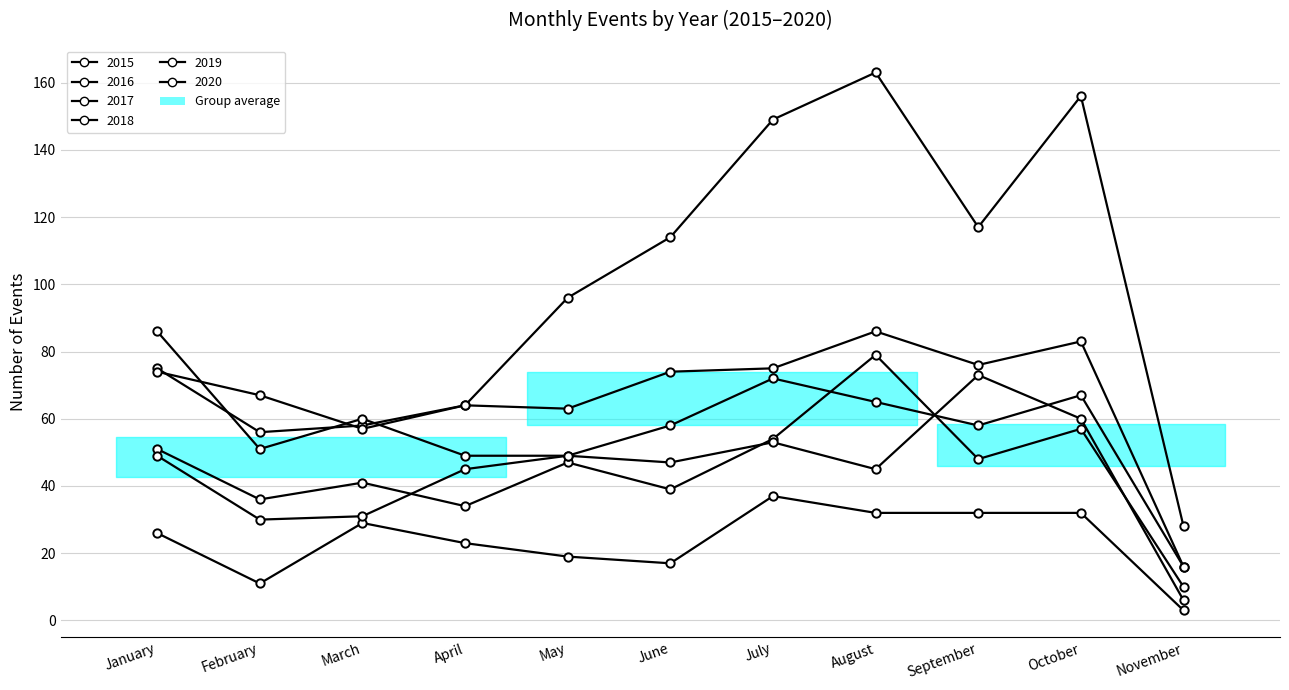

Which series has the largest total across all categories?

2020